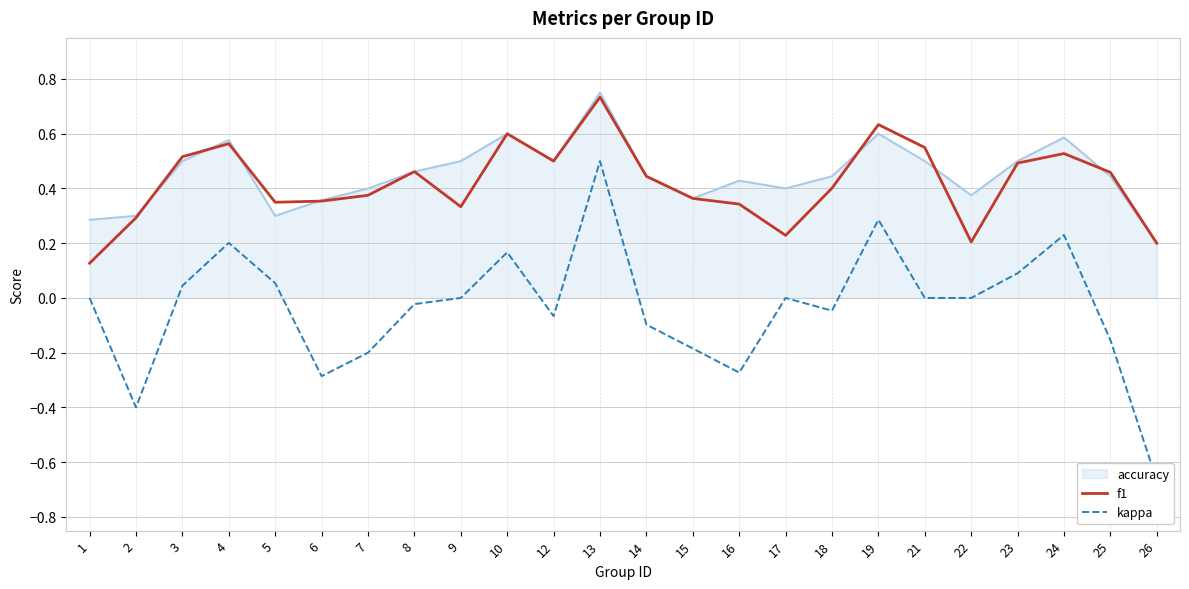

Rank the categories by kappa value from highest to lowest.

13, 19, 24, 4, 10, 23, 5, 3, 1, 9, 17, 21, 22, 8, 18, 12, 14, 25, 15, 7, 16, 6, 2, 26